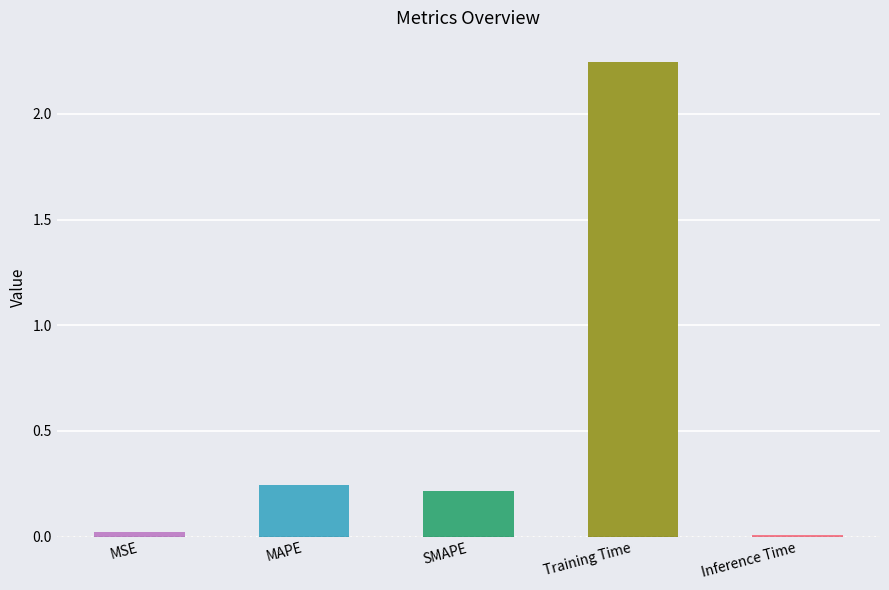

What is the label of the 3rd bar from the left?

SMAPE